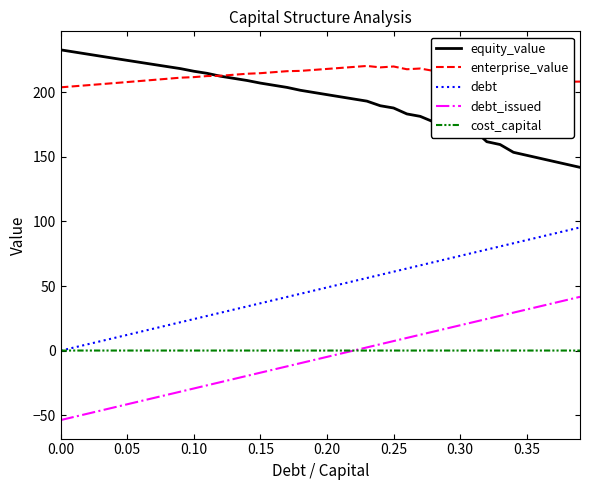

What is the maximum value for debt_issued?

41.7